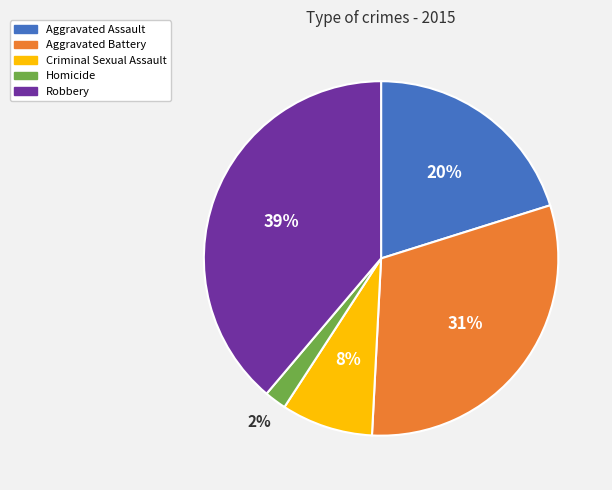

Which has a higher value, Criminal Sexual Assault or Homicide?

Criminal Sexual Assault